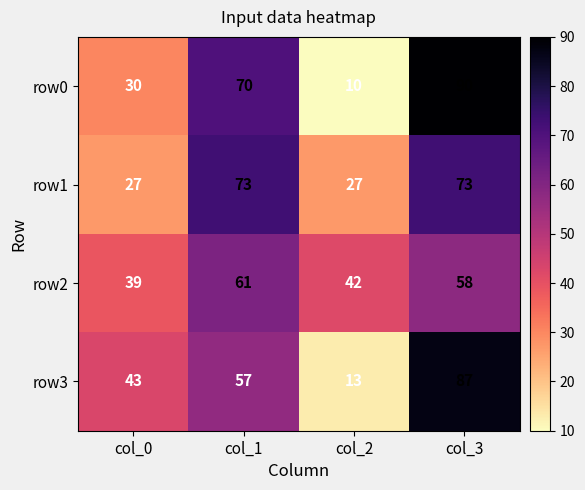

At how many categories does at least one series exceed 49?

2